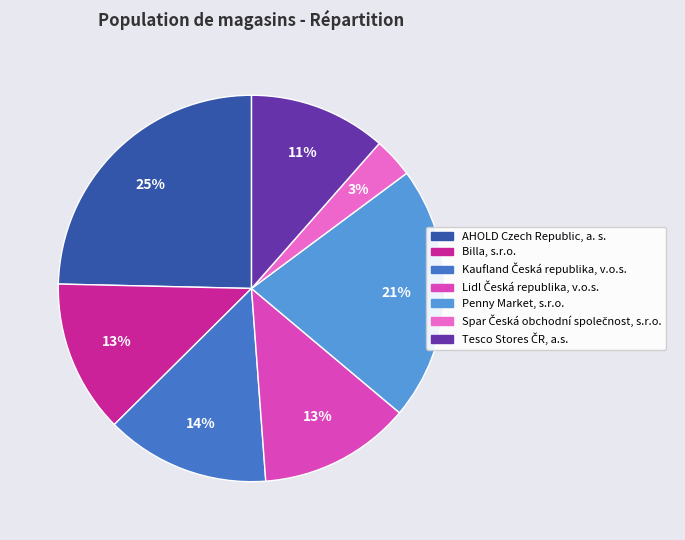

To the nearest percent, what portion does Penny Market, s.r.o. represent?

21%